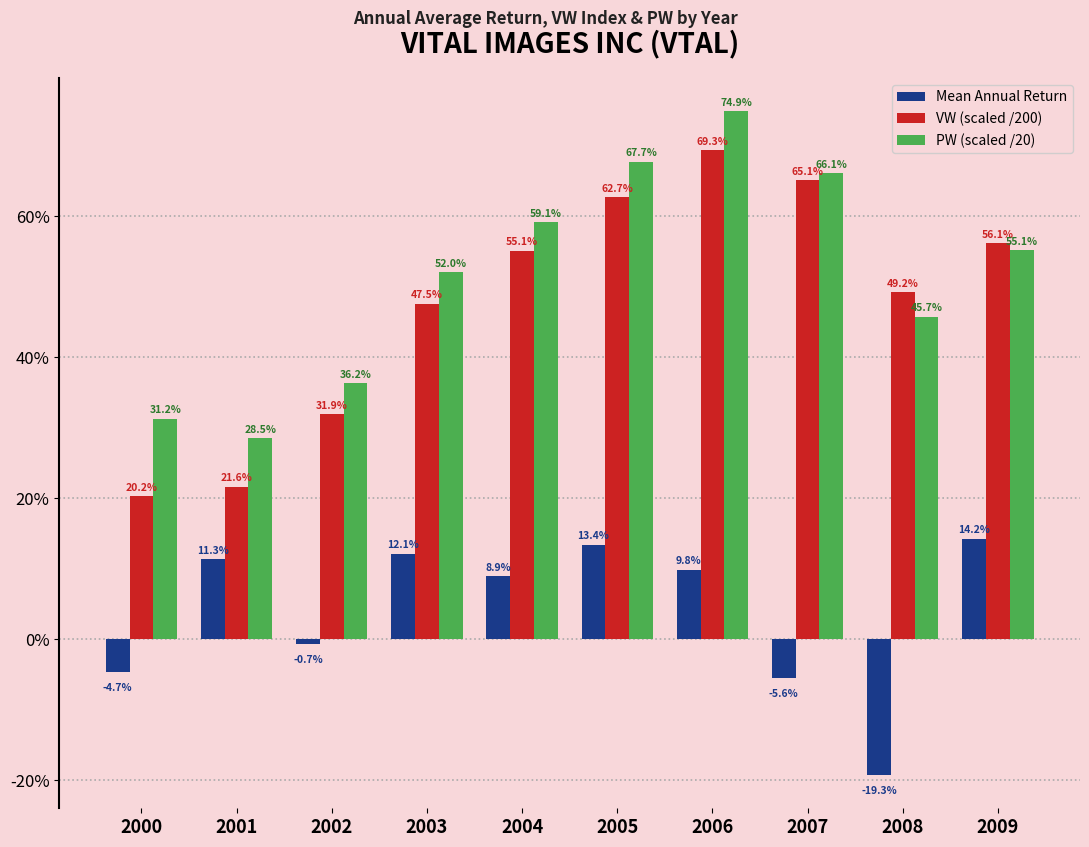

Rank the categories by PW (scaled /20) value from highest to lowest.

2006, 2005, 2007, 2004, 2009, 2003, 2008, 2002, 2000, 2001